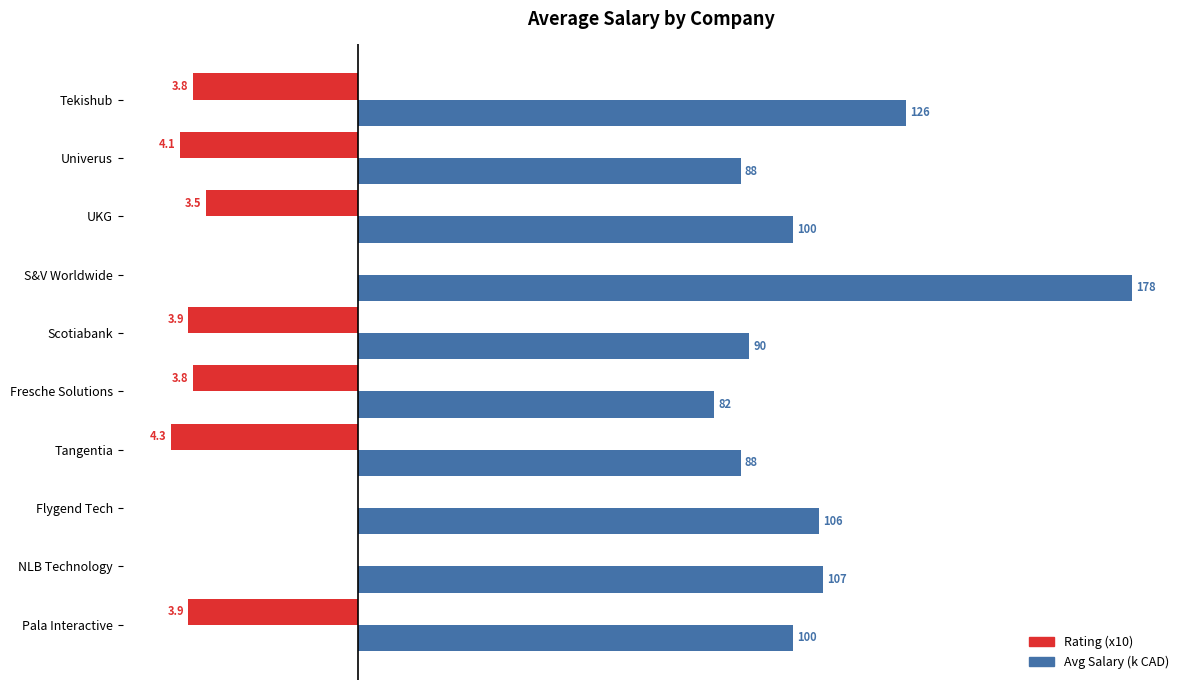

Which series has the largest total across all categories?

Avg Salary (k CAD)